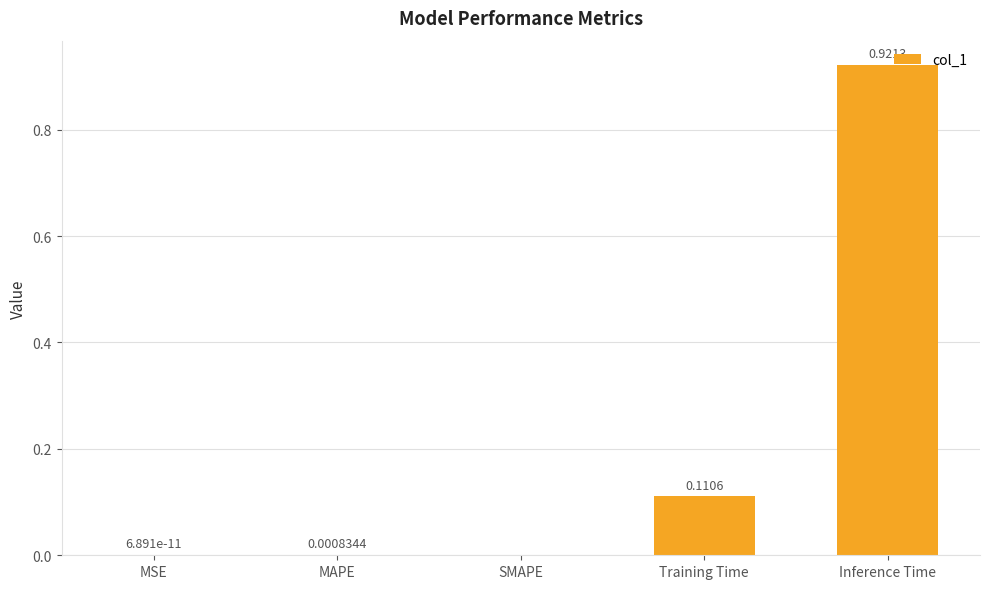

Are the bars horizontal?

No